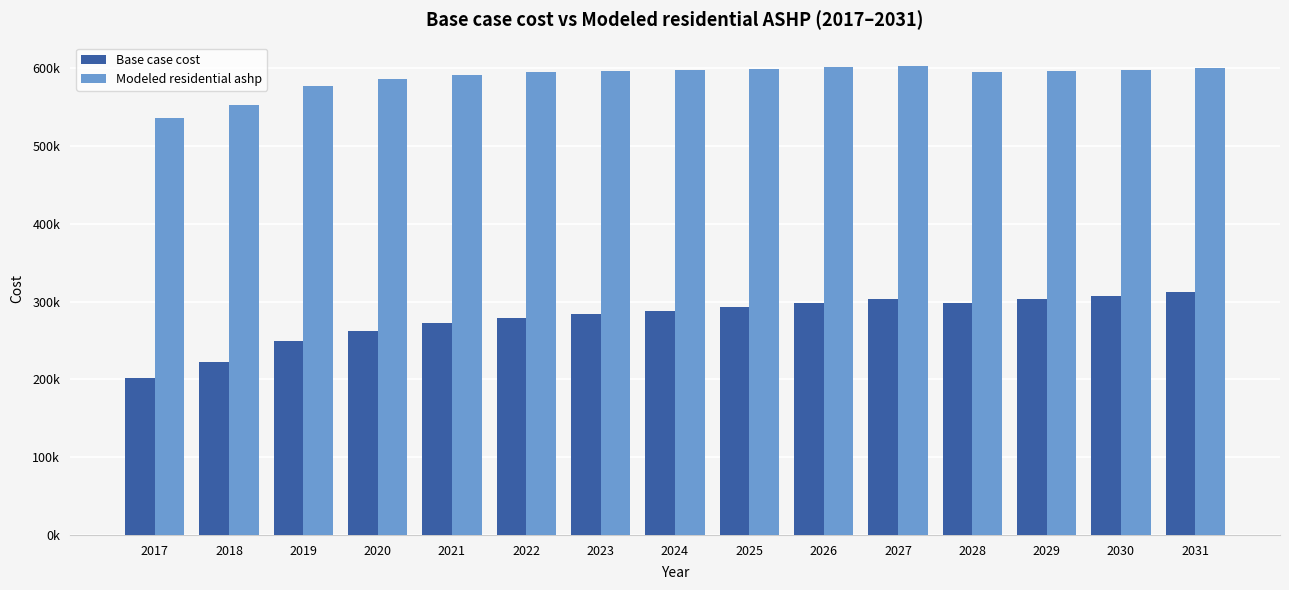

What is the value of the Modeled residential ashp bar at the 3rd from the left?

576798.0